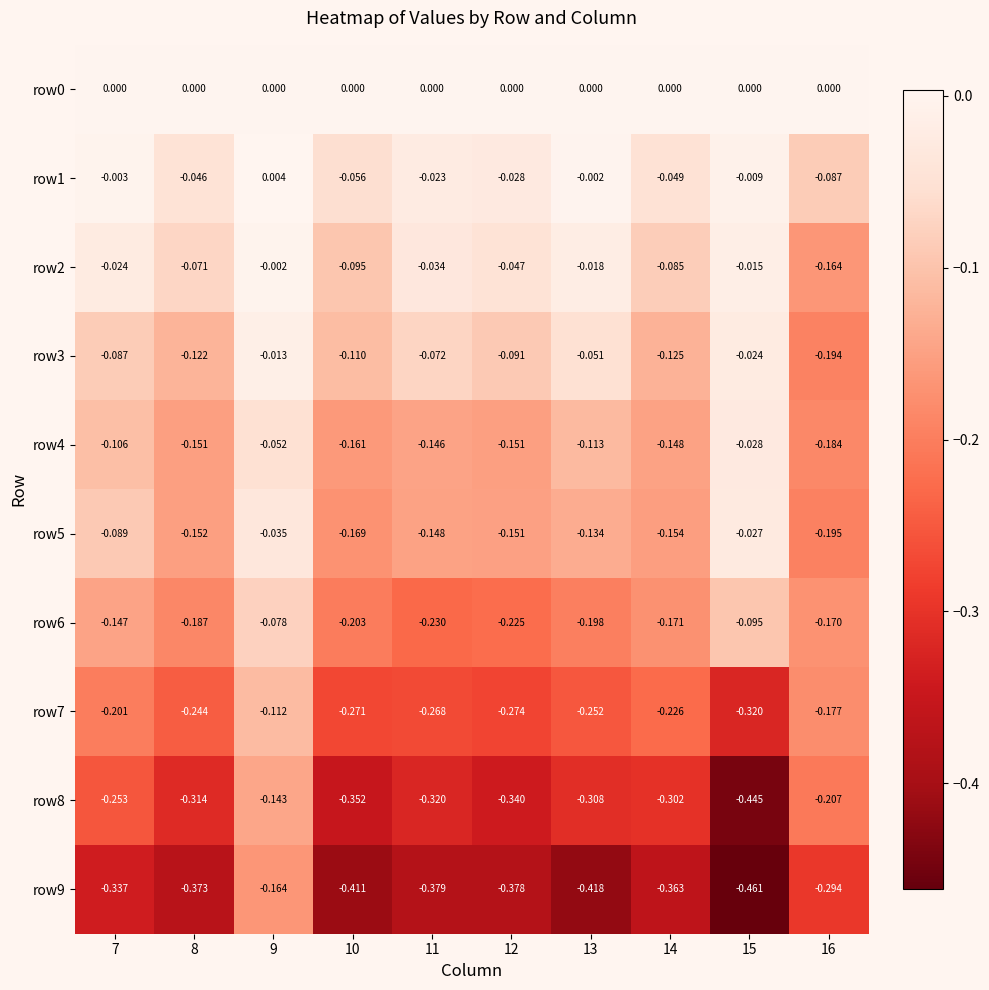

How many distinct data groups are displayed?

10